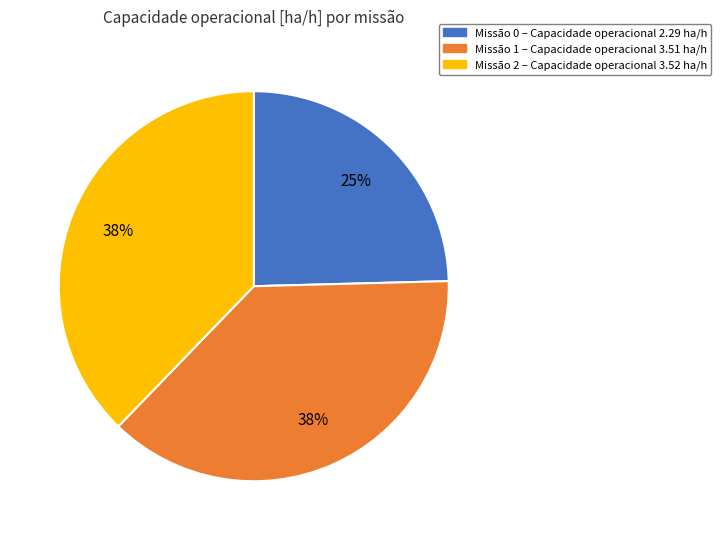

The Missão 2 – Capacidade operacional 3.52 ha/h slice represents 47% of the pie. True or false?

False